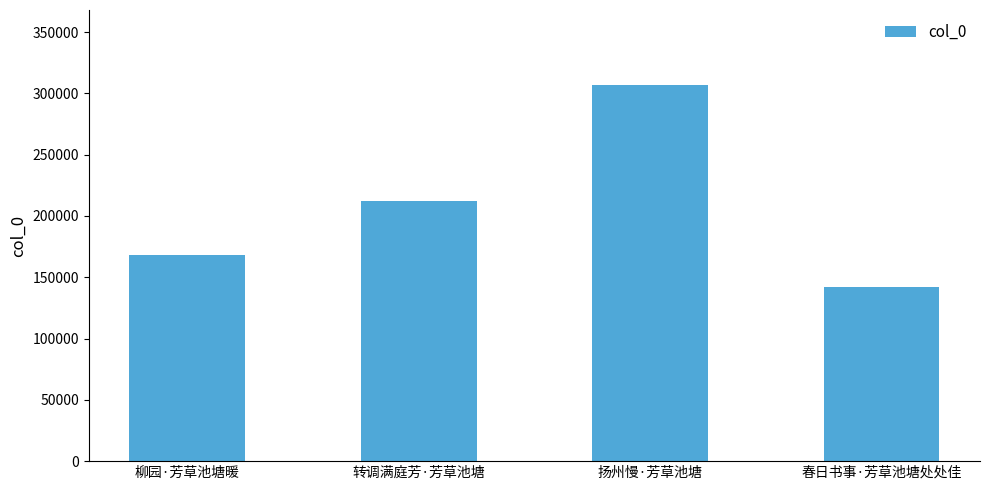

Reading right to left, transcribe all the data shown in this chart.

142005	306686	212163	167753